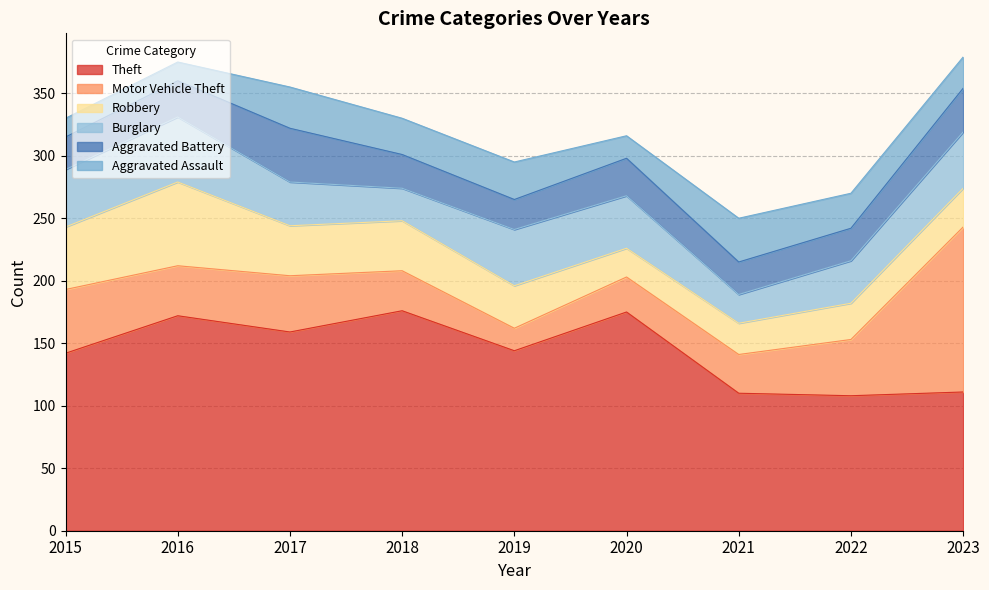

At which category is the sum across all series the highest?

2023